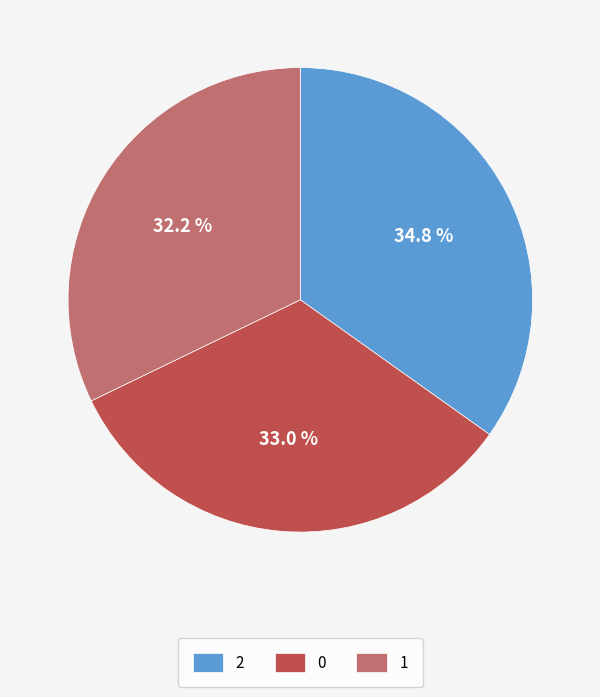

Count the number of slices in the pie.

3